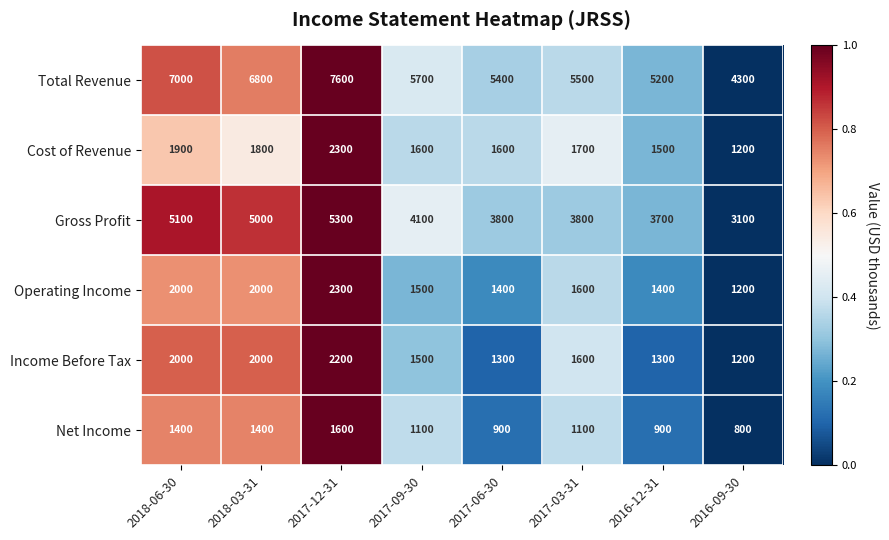

What is the difference between the maximum and minimum values in the Gross Profit series?

2200